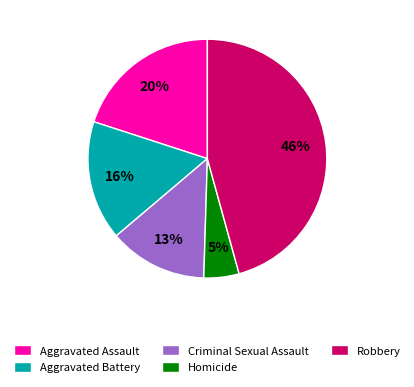

To the nearest percent, what portion does Homicide represent?

5%